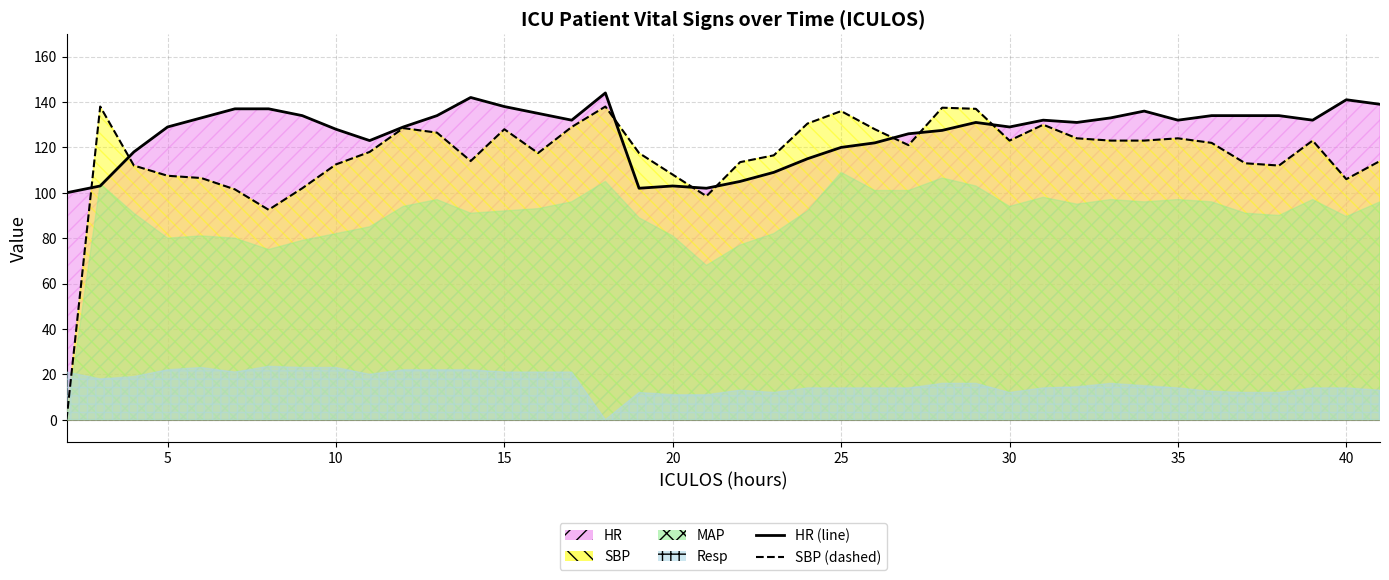

What is the value of the HR (line) point at the 39th from the left?

141.0